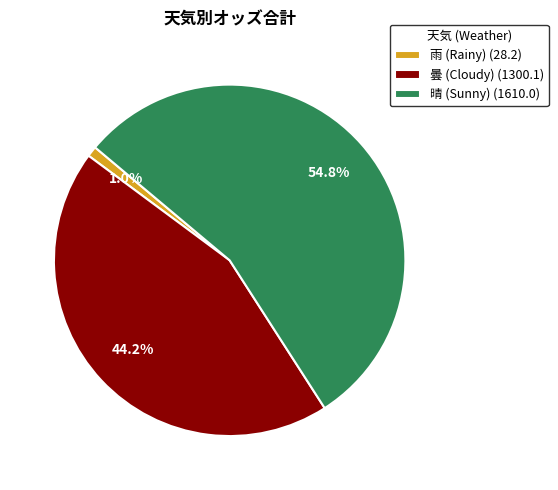

What is the largest slice in the pie chart?

晴 (Sunny) (1610.0)